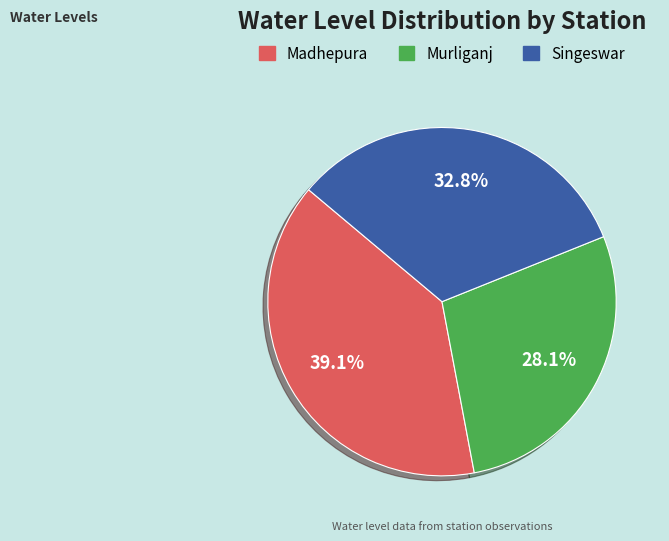

To the nearest percent, what is the average slice percentage?

33%